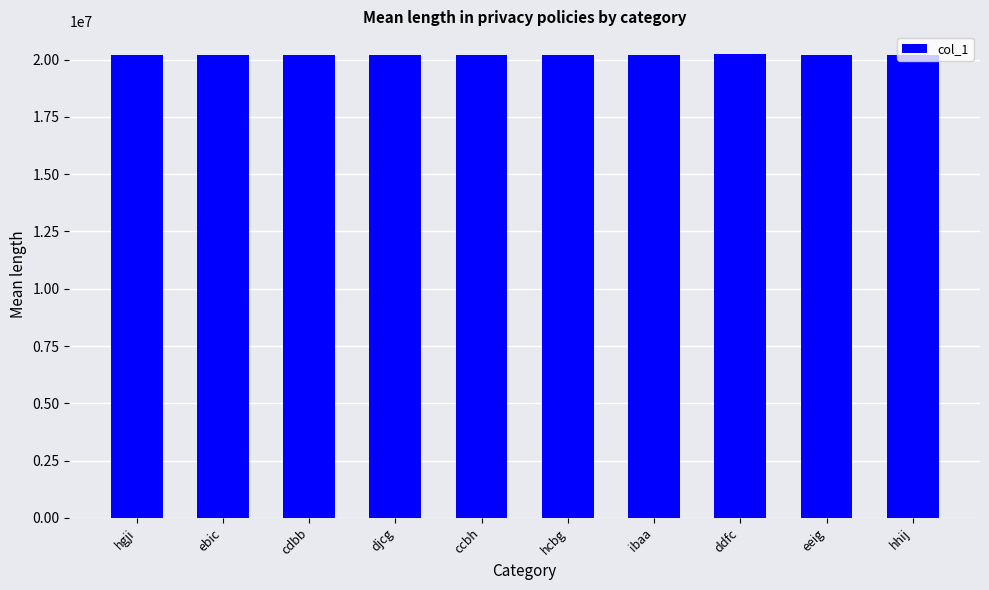

The value at hhij is 20222925. True or false?

True